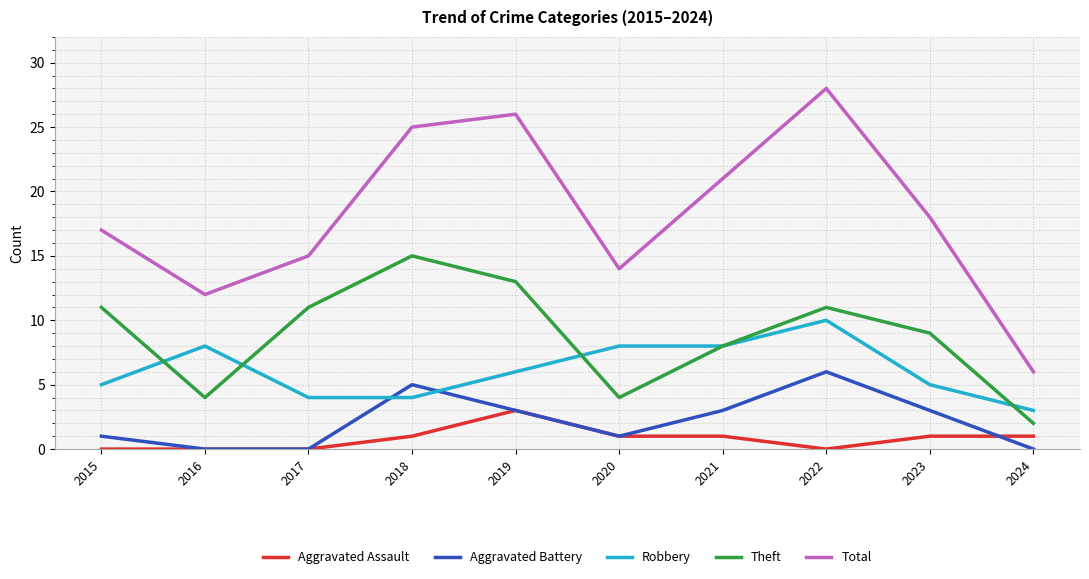

Reading right to left, transcribe all the data shown in this chart.

Aggravated Assault: 2024=1	2023=1	2022=0	2021=1	2020=1	2019=3	2018=1	2017=0	2016=0	2015=0
Aggravated Battery: 2024=0	2023=3	2022=6	2021=3	2020=1	2019=3	2018=5	2017=0	2016=0	2015=1
Robbery: 2024=3	2023=5	2022=10	2021=8	2020=8	2019=6	2018=4	2017=4	2016=8	2015=5
Theft: 2024=2	2023=9	2022=11	2021=8	2020=4	2019=13	2018=15	2017=11	2016=4	2015=11
Total: 2024=6	2023=18	2022=28	2021=21	2020=14	2019=26	2018=25	2017=15	2016=12	2015=17